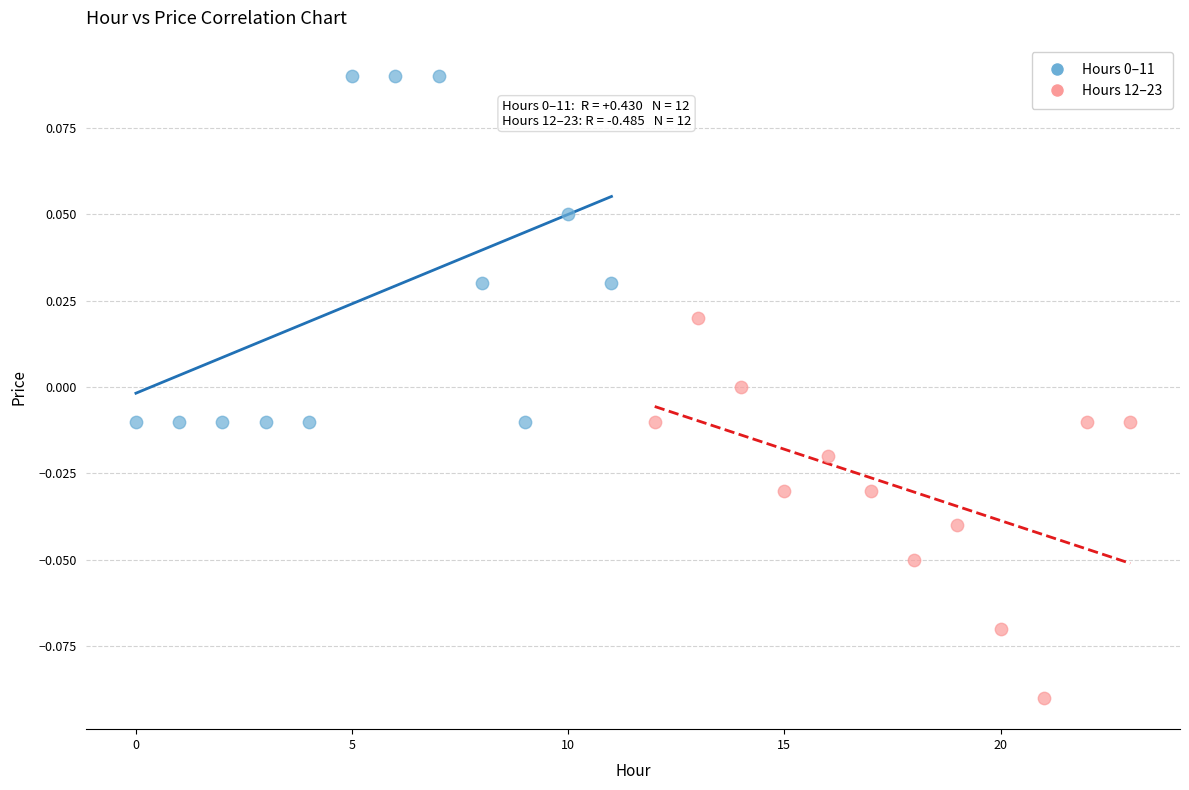

Which series has the largest Y range (max minus min)?

Hours 12–23